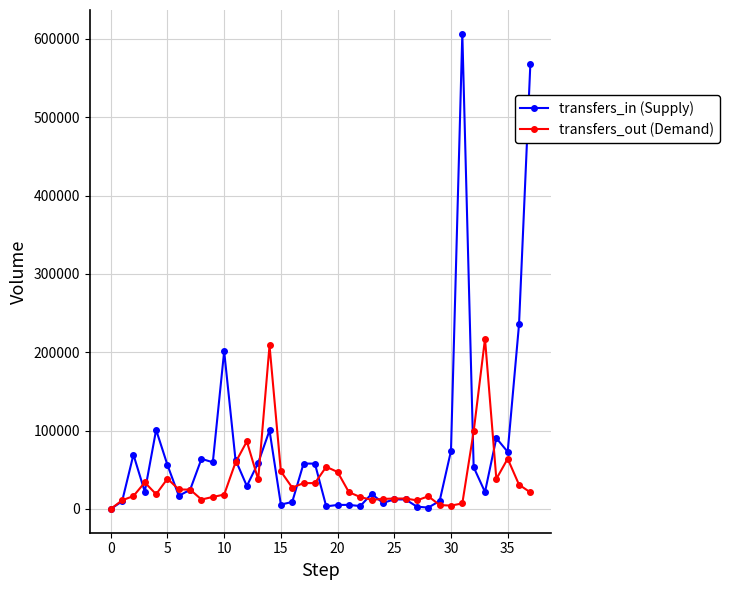

After their last crossing, which series has the higher values: transfers_out (Demand) or transfers_in (Supply)?

transfers_in (Supply)